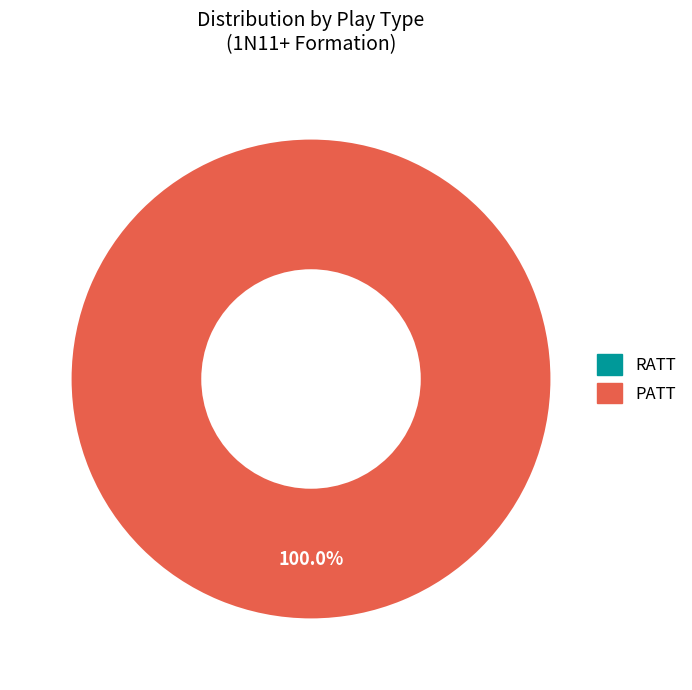

Rank the categories by value from lowest to highest.

RATT, PATT